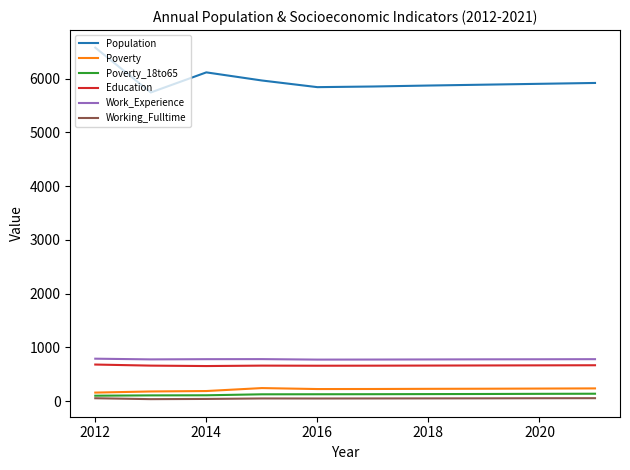

Is this an area chart (filled region under the line)?

No